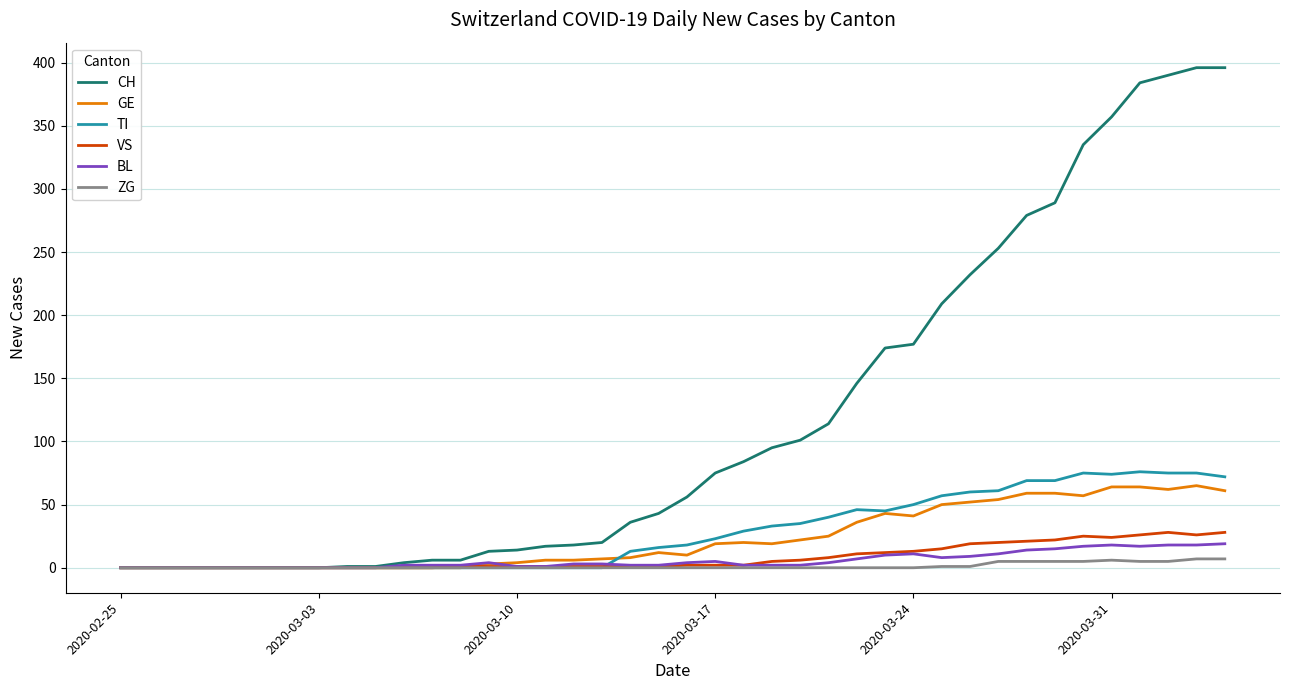

Which series has the largest total across all categories?

CH